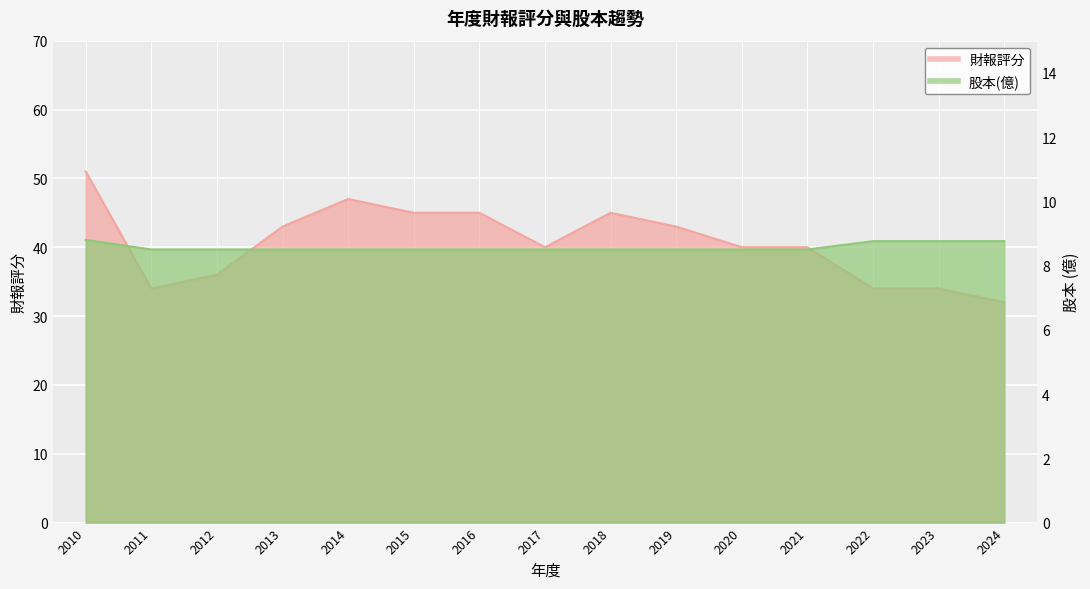

True or false: 財報評分 has a value of 54.3 at 2023.

False